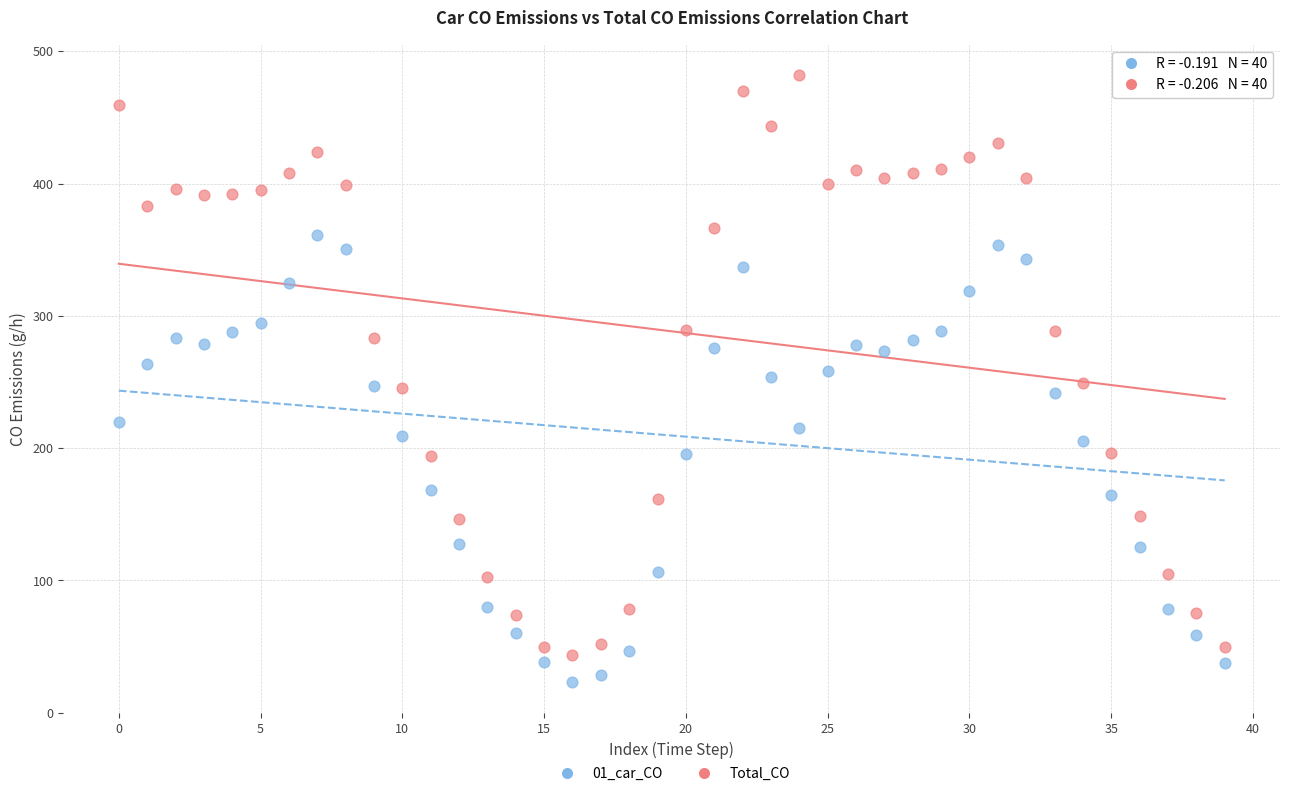

Which series reaches the minimum Y coordinate?

01_car_CO